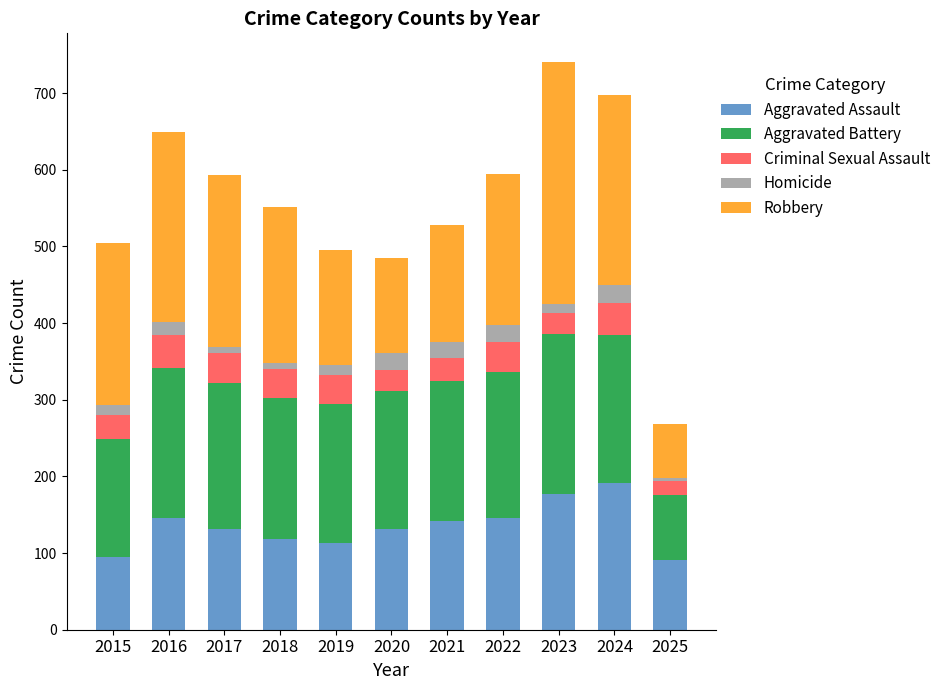

What is the sum of all Aggravated Assault values?

1482